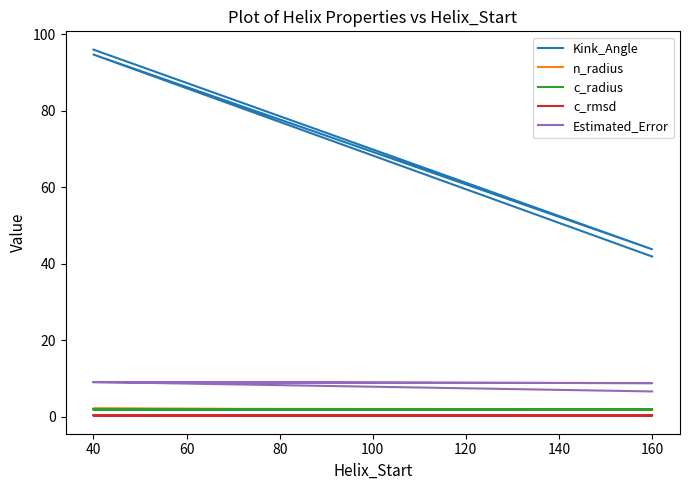

True or false: Estimated_Error and n_radius cross at least once.

False